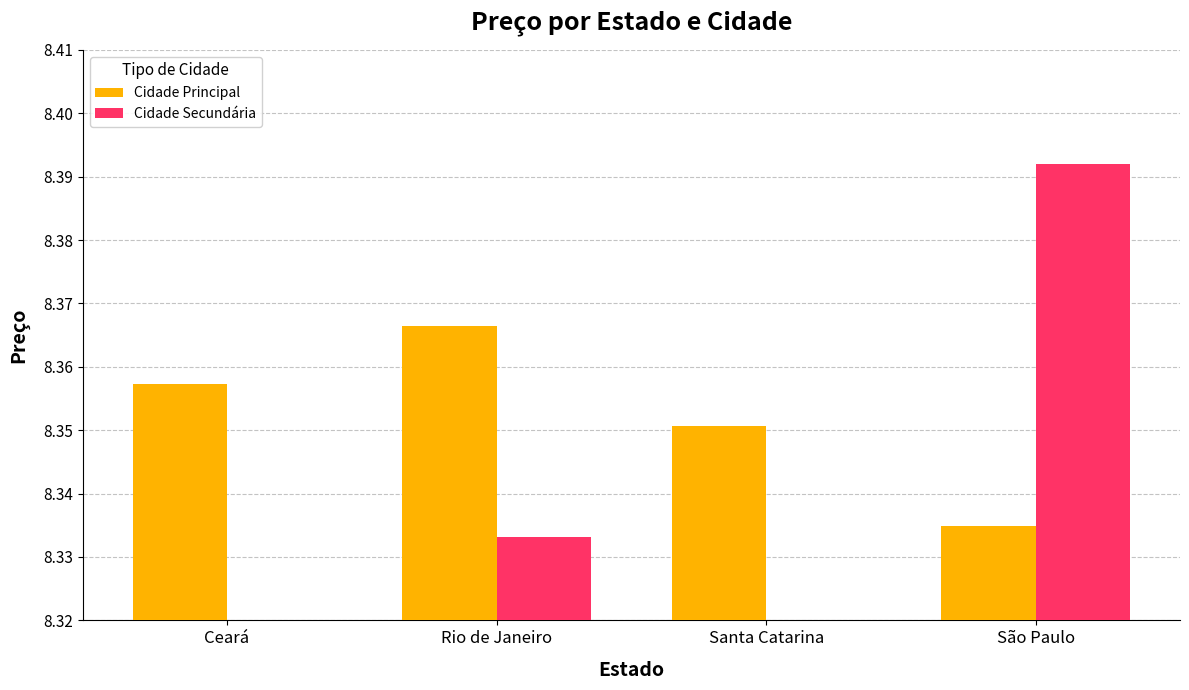

Rank the categories by Cidade Principal value from highest to lowest.

Rio de Janeiro, Ceará, Santa Catarina, São Paulo